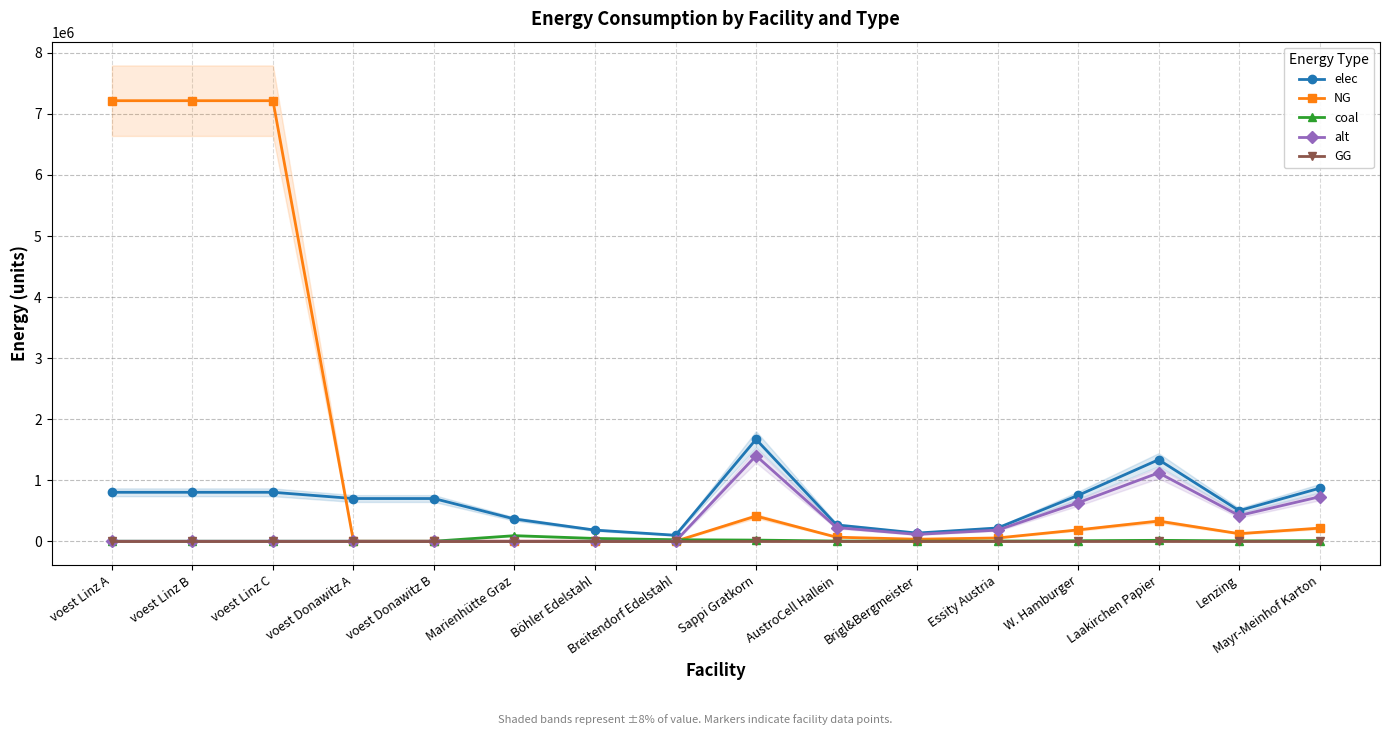

Where do alt and coal first cross each other?

Breitendorf Edelstahl and Sappi Gratkorn